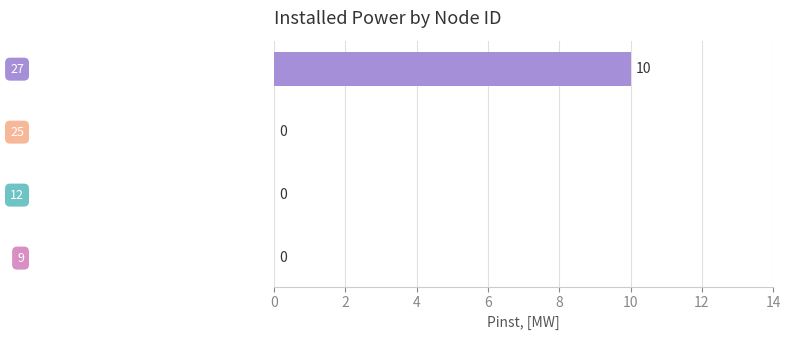

What is the sum of all values?

10